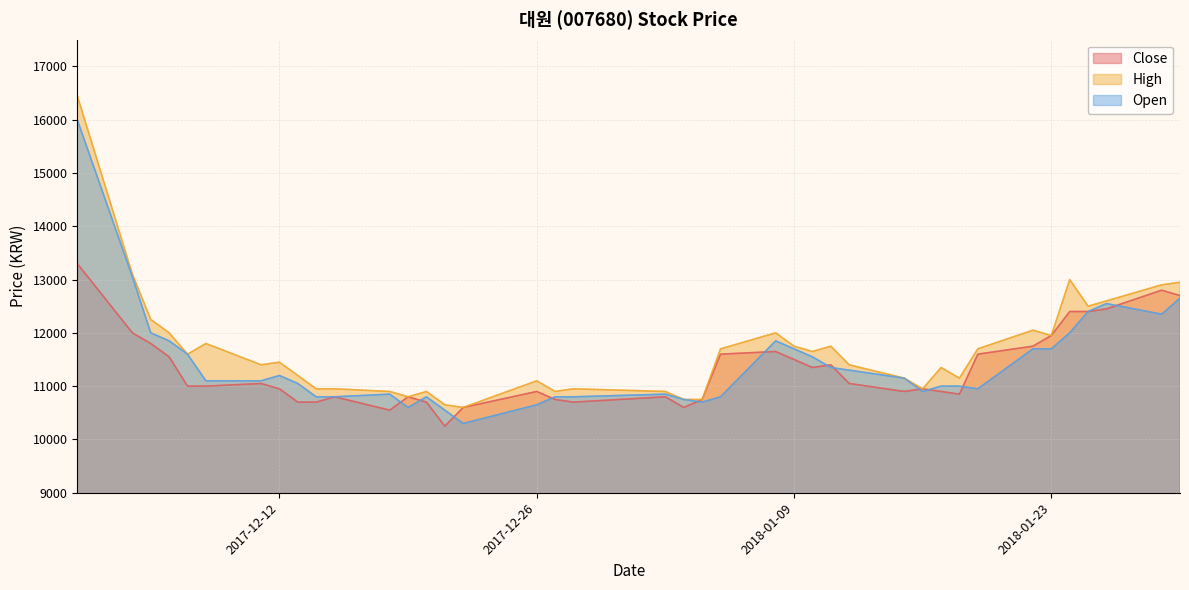

At which category does the chart reach its minimum across all series?

2017-12-21